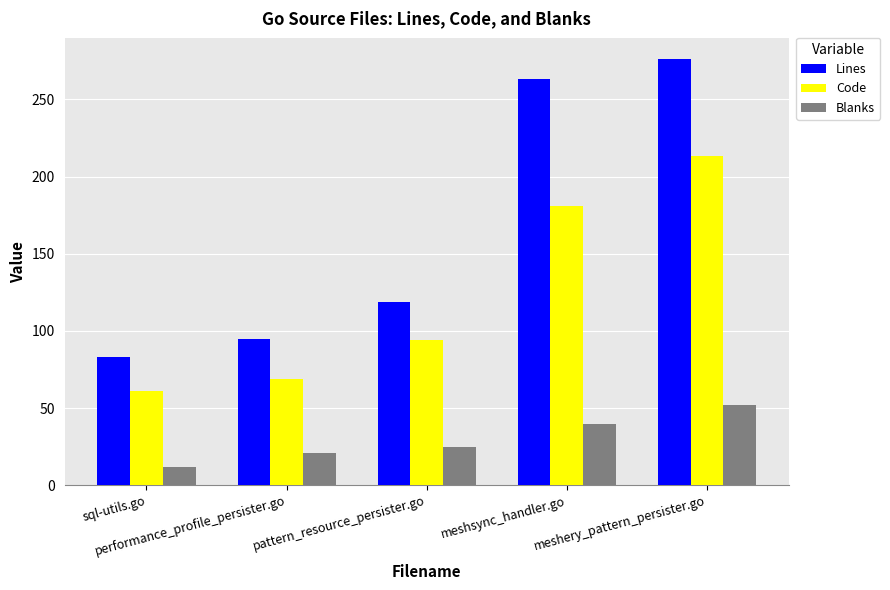

Does the chart contain any negative values?

No